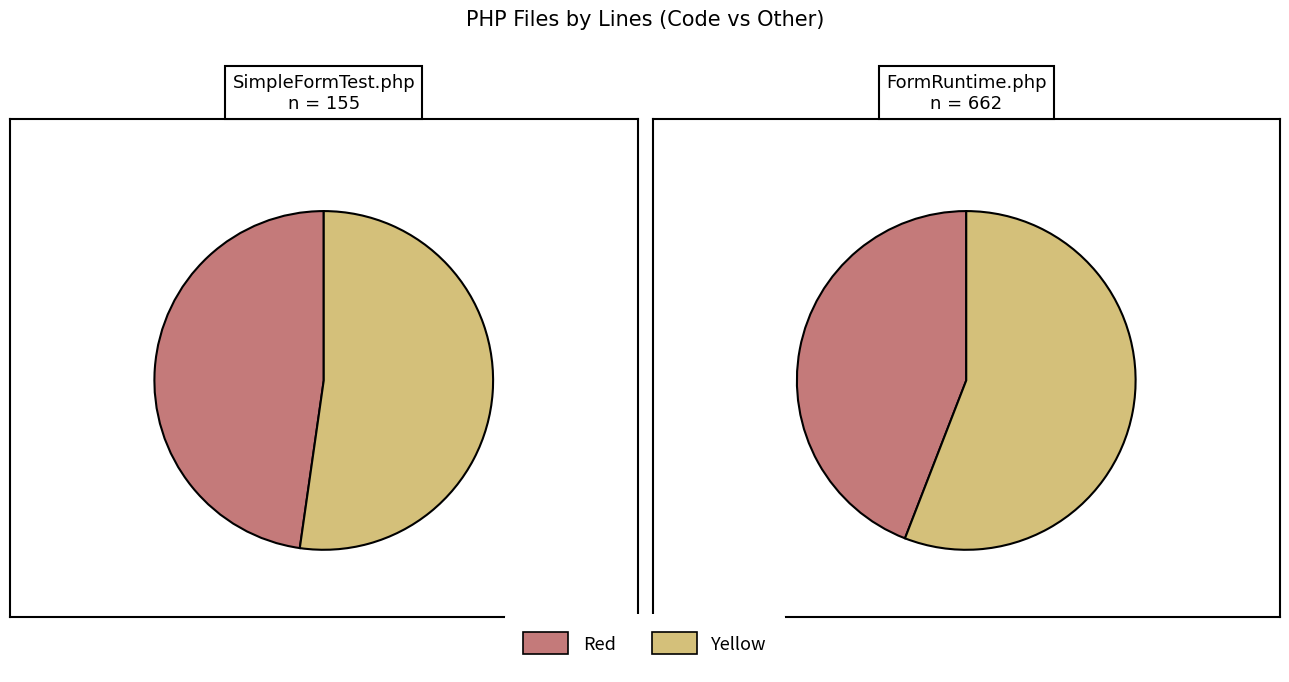

How many segments does this pie chart have?

2